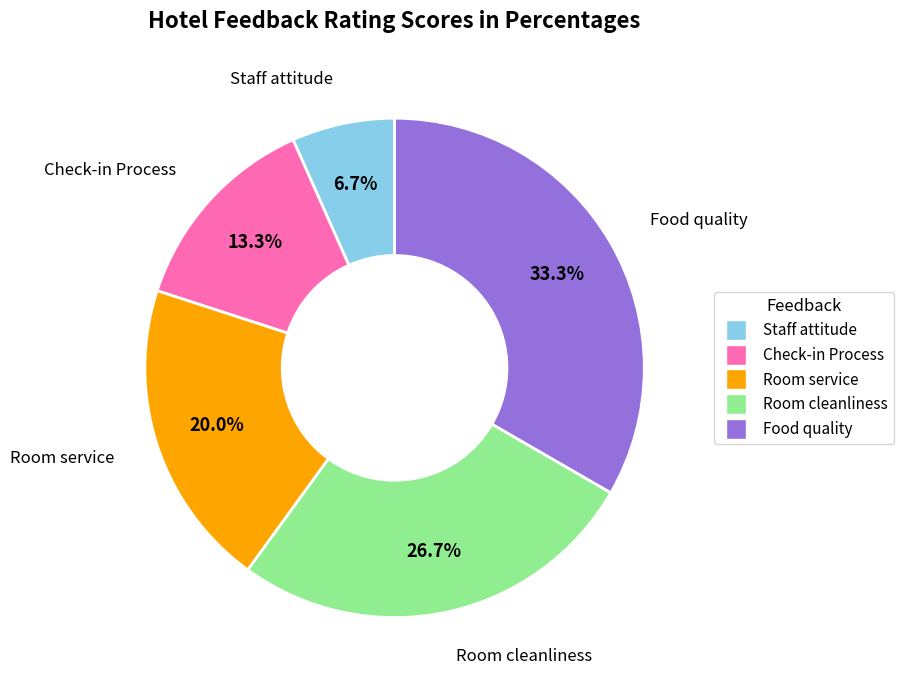

To the nearest percent, what is the average slice percentage?

20%